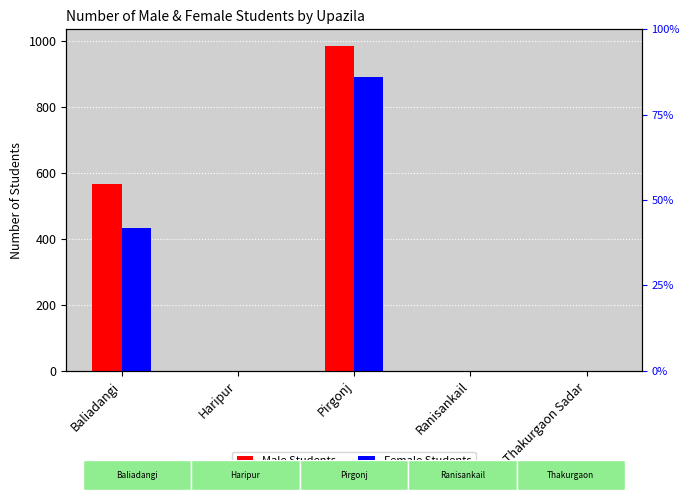

Is it true that Male Students equals 0 at Ranisankail?

True